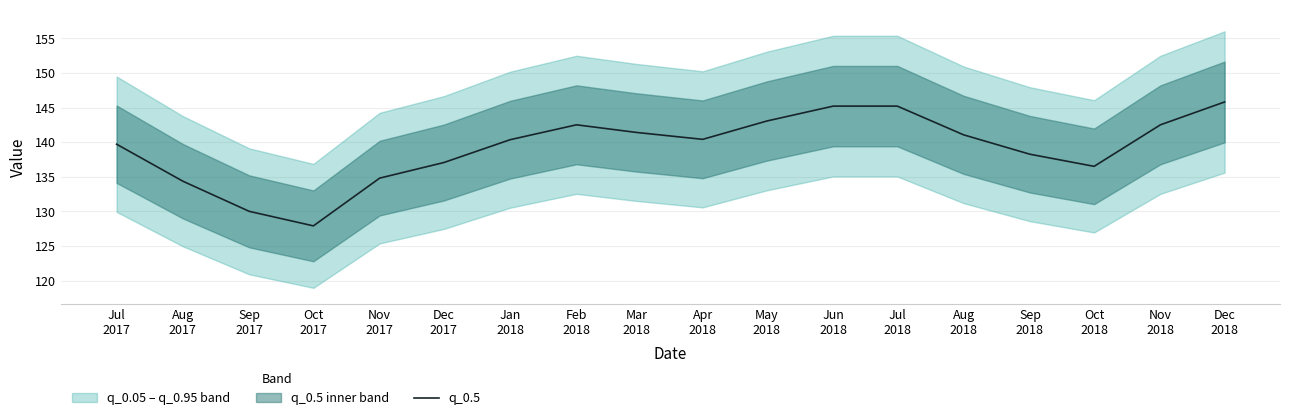

Rank the categories by value from lowest to highest.

Oct
2017, Sep
2017, Aug
2017, Nov
2017, Oct
2018, Dec
2017, Sep
2018, Jul
2017, Jan
2018, Apr
2018, Aug
2018, Mar
2018, Feb
2018, Nov
2018, May
2018, Jun
2018, Jul
2018, Dec
2018